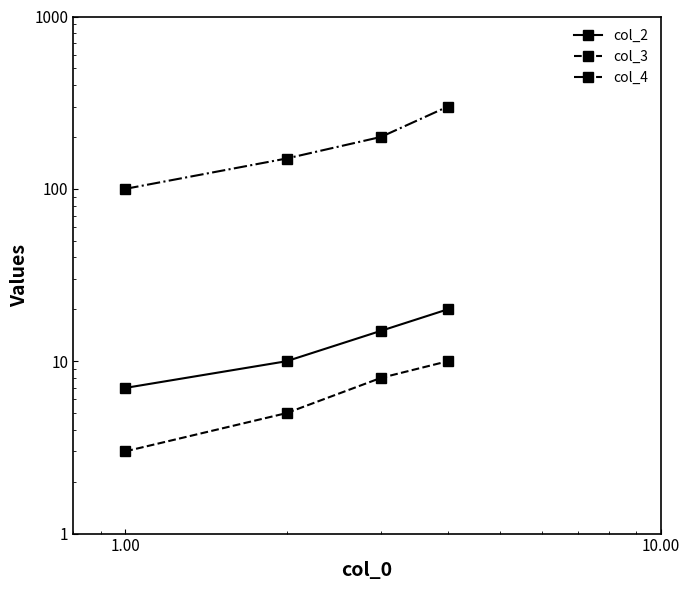

What is the minimum value shown in the chart?

3